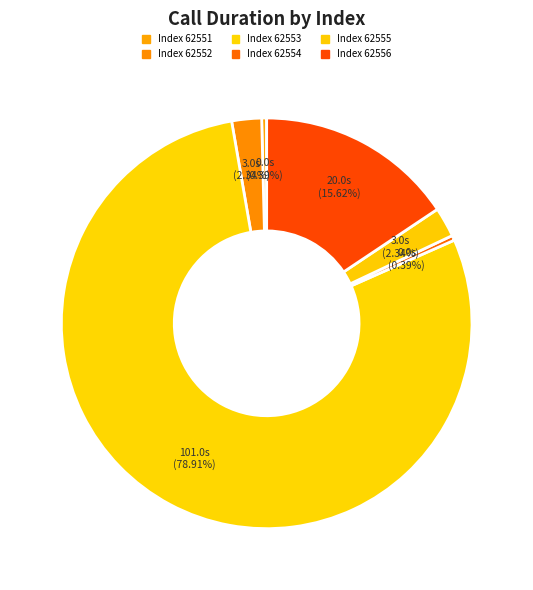

How many segments does this pie chart have?

6